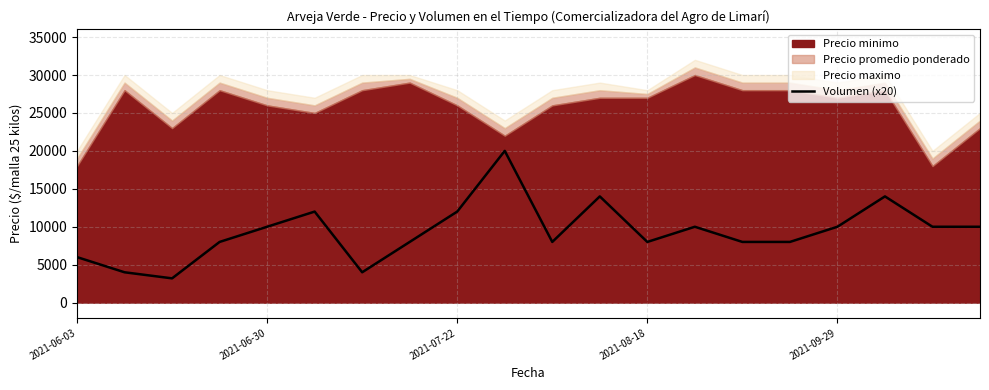

What is the minimum value for Volumen (x20)?

3200